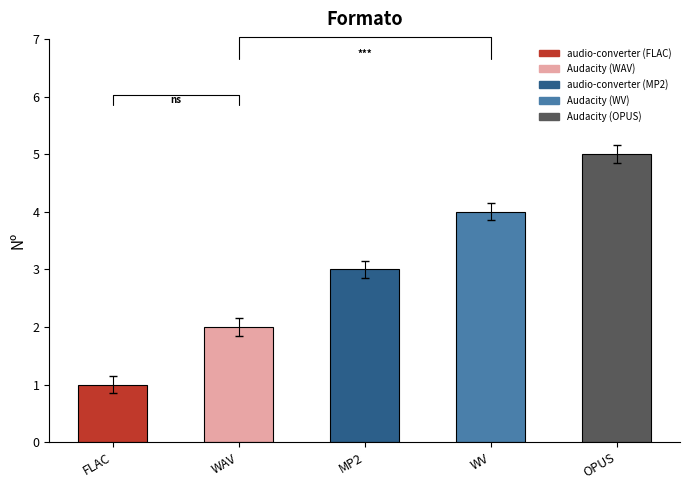

The chart shows a value of 3 at WAV. True or false?

False